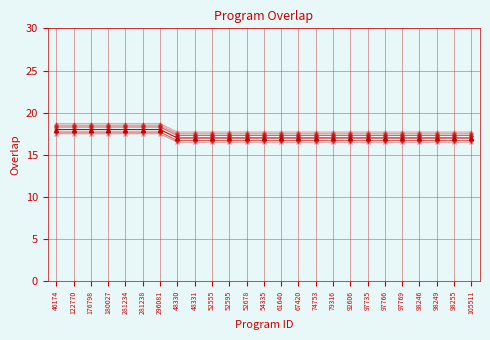

Reading left to right, transcribe all the data shown in this chart.

overlap_v1: 18.0	18.0	18.0	18.0	18.0	18.0	18.0	17.0	17.0	17.0	17.0	17.0	17.0	17.0	17.0	17.0	17.0	17.0	17.0	17.0	17.0	17.0	17.0	17.0	17.0
overlap_v2: 18.3	18.3	18.3	18.3	18.3	18.3	18.3	17.3	17.3	17.3	17.3	17.3	17.3	17.3	17.3	17.3	17.3	17.3	17.3	17.3	17.3	17.3	17.3	17.3	17.3
overlap_v3: 17.7	17.7	17.7	17.7	17.7	17.7	17.7	16.7	16.7	16.7	16.7	16.7	16.7	16.7	16.7	16.7	16.7	16.7	16.7	16.7	16.7	16.7	16.7	16.7	16.7
overlap_v4: 18.5	18.5	18.5	18.5	18.5	18.5	18.5	17.5	17.5	17.5	17.5	17.5	17.5	17.5	17.5	17.5	17.5	17.5	17.5	17.5	17.5	17.5	17.5	17.5	17.5
overlap_v5: 17.5	17.5	17.5	17.5	17.5	17.5	17.5	16.5	16.5	16.5	16.5	16.5	16.5	16.5	16.5	16.5	16.5	16.5	16.5	16.5	16.5	16.5	16.5	16.5	16.5
overlap_v6: 18.7	18.7	18.7	18.7	18.7	18.7	18.7	17.7	17.7	17.7	17.7	17.7	17.7	17.7	17.7	17.7	17.7	17.7	17.7	17.7	17.7	17.7	17.7	17.7	17.7